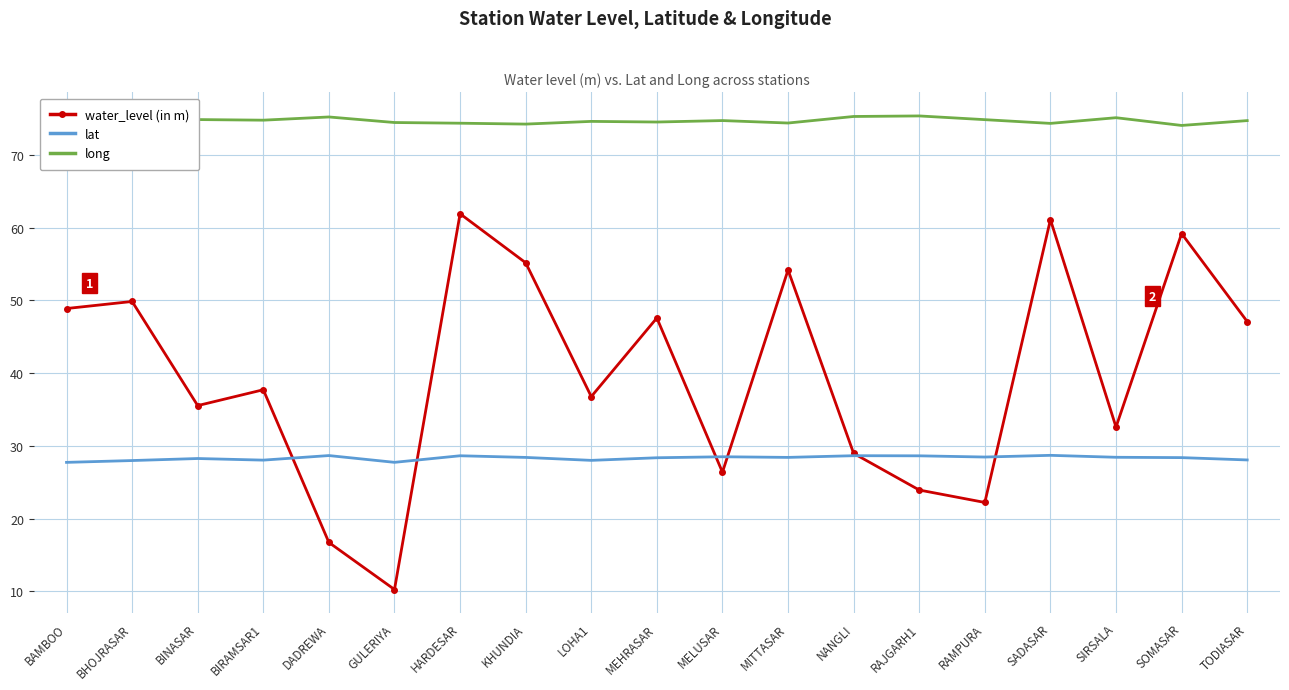

How many intersections are there between water_level (in m) and lat?

6